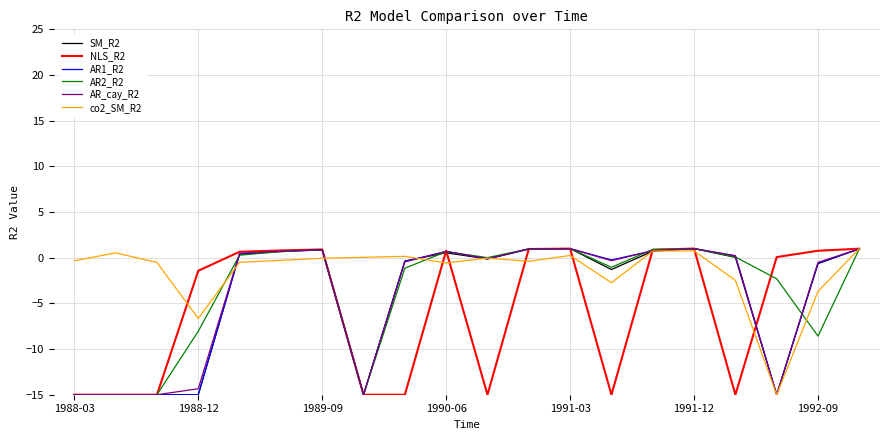

What is the smallest value displayed?

-15.0